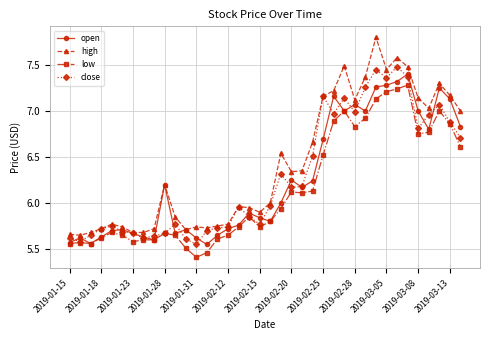

Which series has the widest spread of values?

high